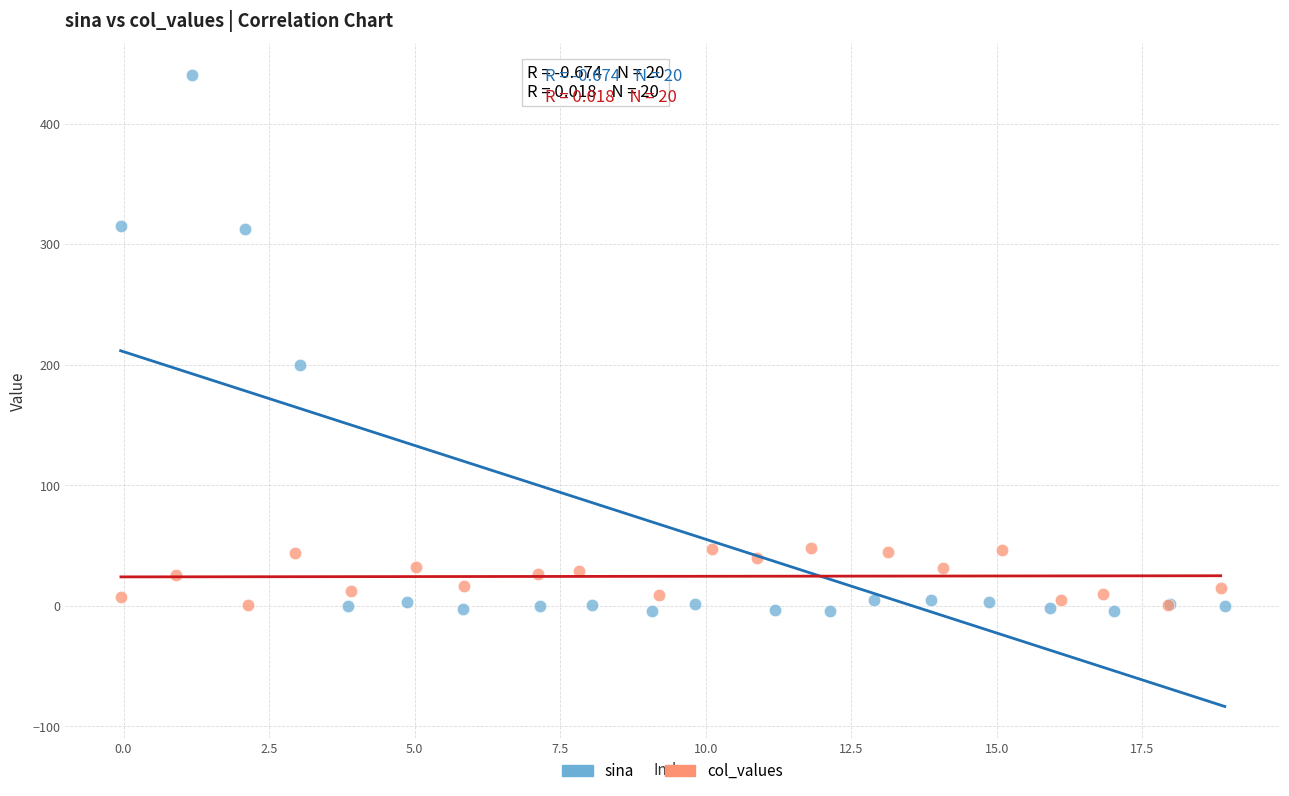

Which series has the widest spread of Y values?

sina